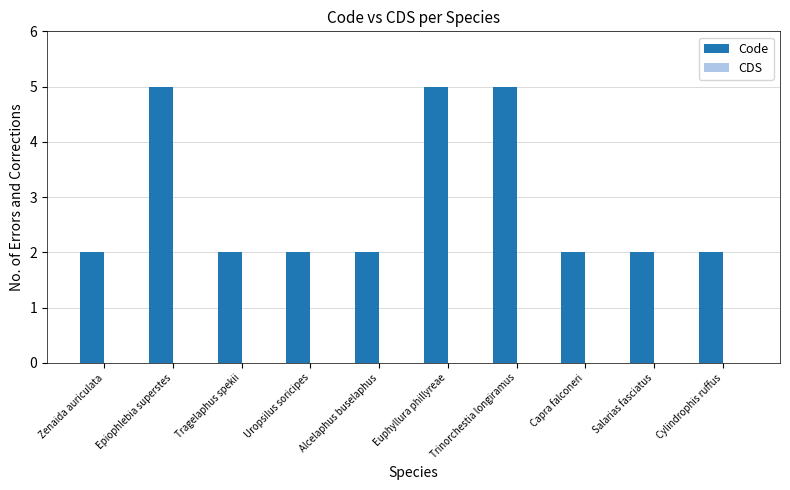

The chart shows a value of 2 at Alcelaphus buselaphus. True or false?

True